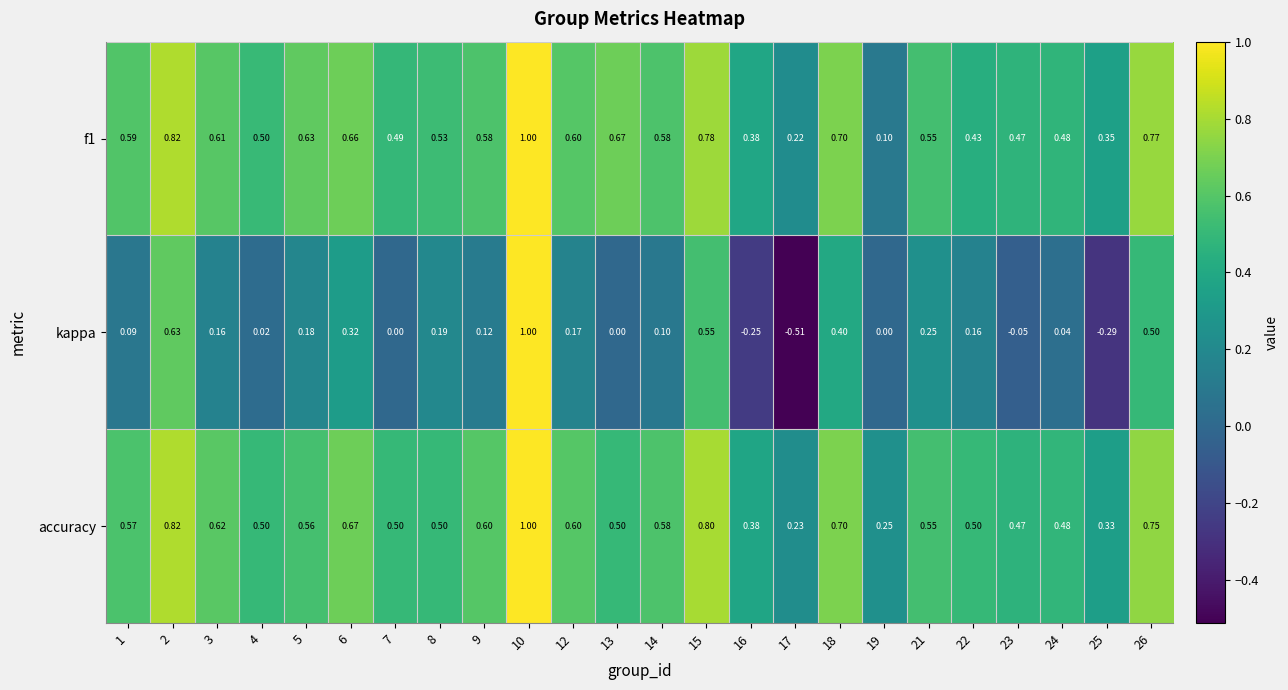

Which series has the widest spread of values?

kappa